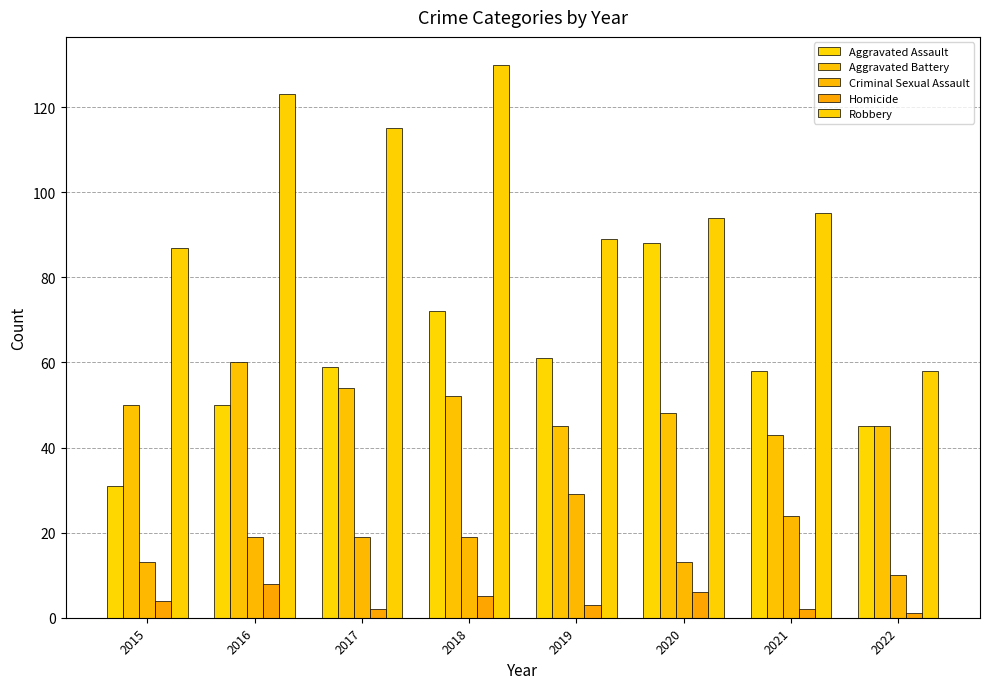

Reading left to right, transcribe all the data shown in this chart.

Aggravated Assault: 2015=31	2016=50	2017=59	2018=72	2019=61	2020=88	2021=58	2022=45
Aggravated Battery: 2015=50	2016=60	2017=54	2018=52	2019=45	2020=48	2021=43	2022=45
Criminal Sexual Assault: 2015=13	2016=19	2017=19	2018=19	2019=29	2020=13	2021=24	2022=10
Homicide: 2015=4	2016=8	2017=2	2018=5	2019=3	2020=6	2021=2	2022=1
Robbery: 2015=87	2016=123	2017=115	2018=130	2019=89	2020=94	2021=95	2022=58